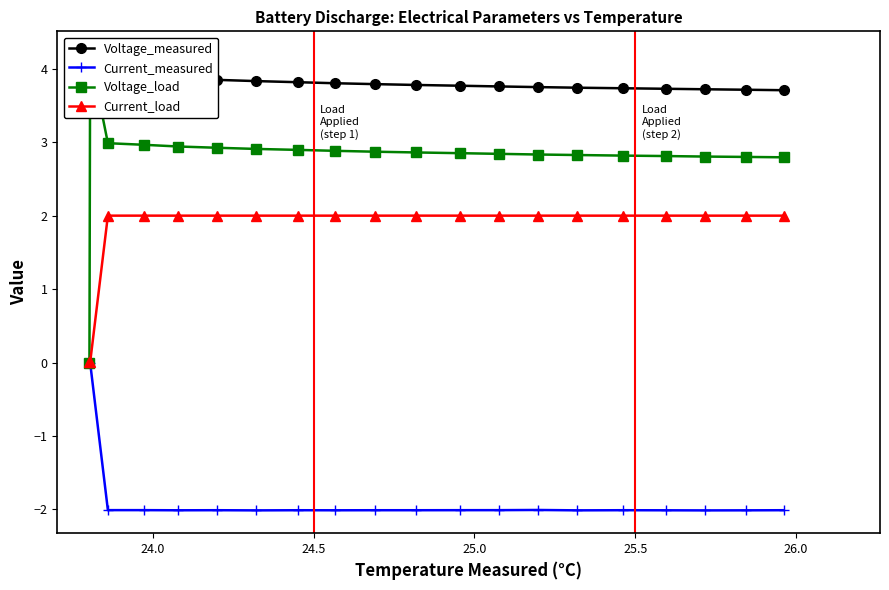

What is the value of the Current_measured point at the 11th from the left?

-2.0